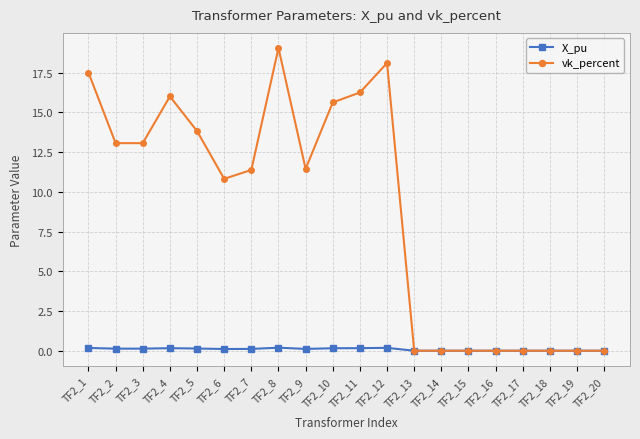

At which category is the sum across all series the highest?

TF2_8